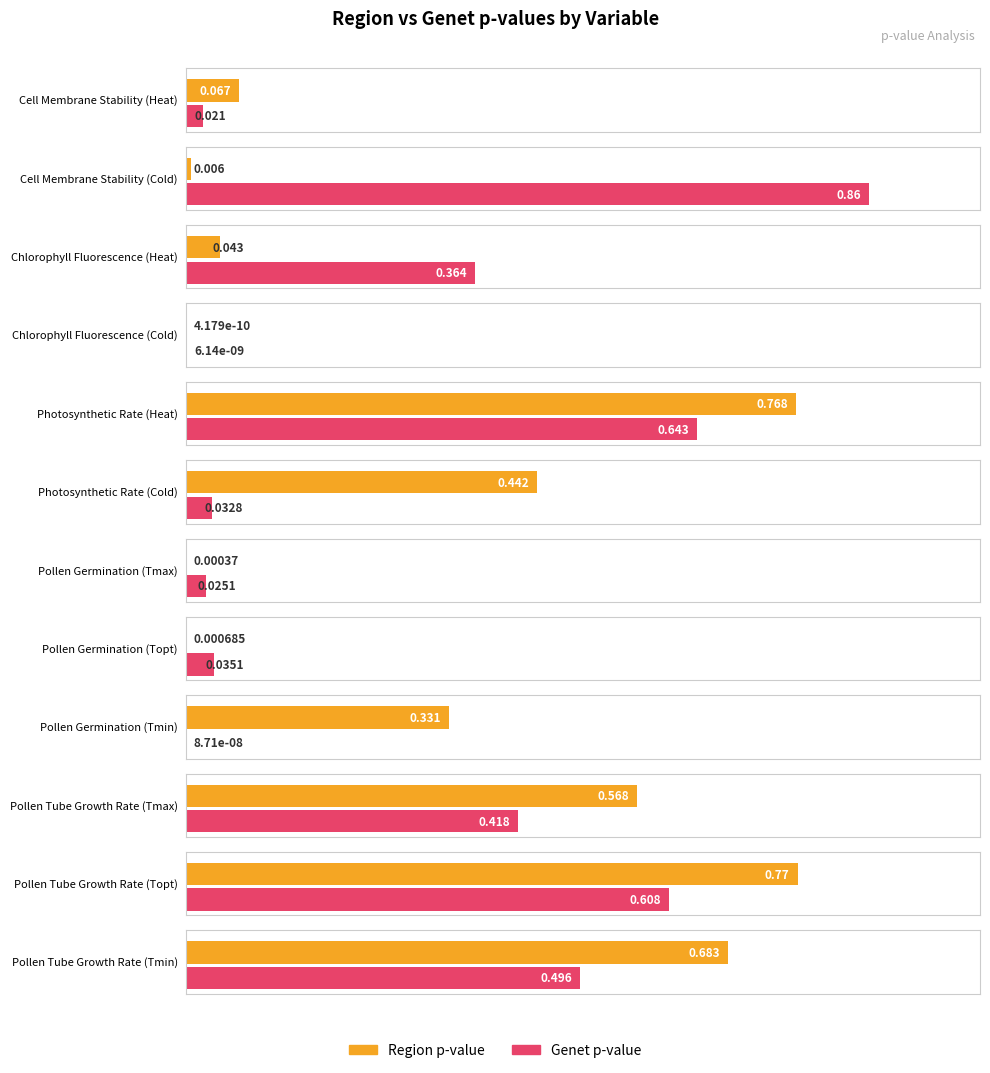

What is the difference between the second highest and minimum values in the Region p-value series?

0.8